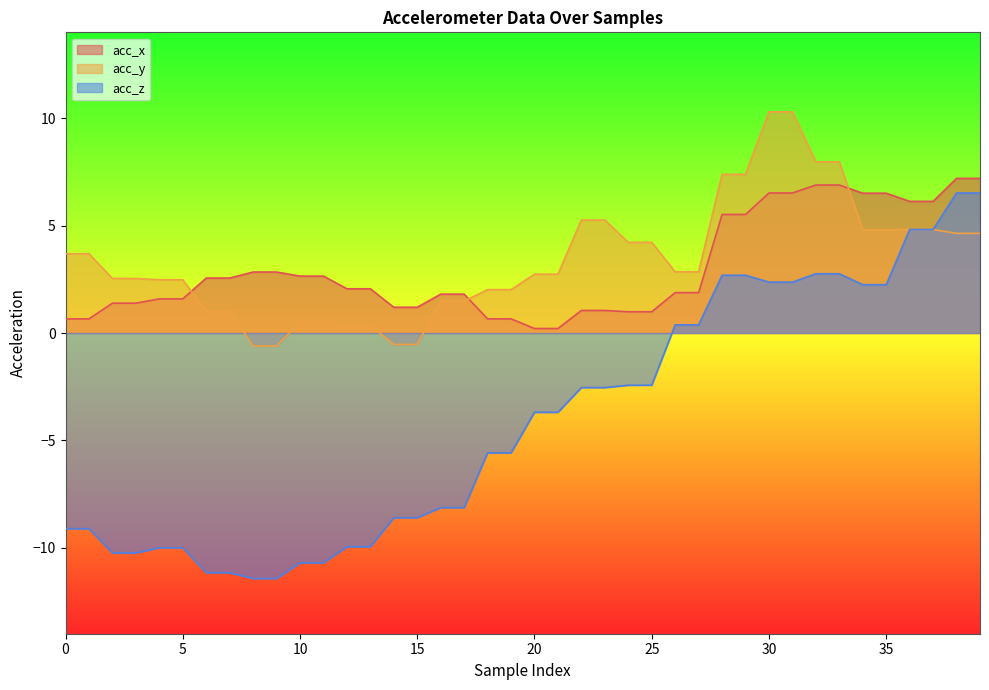

List the labels in order of acc_z value, largest first.

38, 39, 36, 37, 32, 33, 28, 29, 30, 31, 34, 35, 26, 27, 24, 25, 22, 23, 20, 21, 18, 19, 16, 17, 14, 15, 0, 1, 12, 13, 4, 5, 2, 3, 10, 11, 6, 7, 8, 9